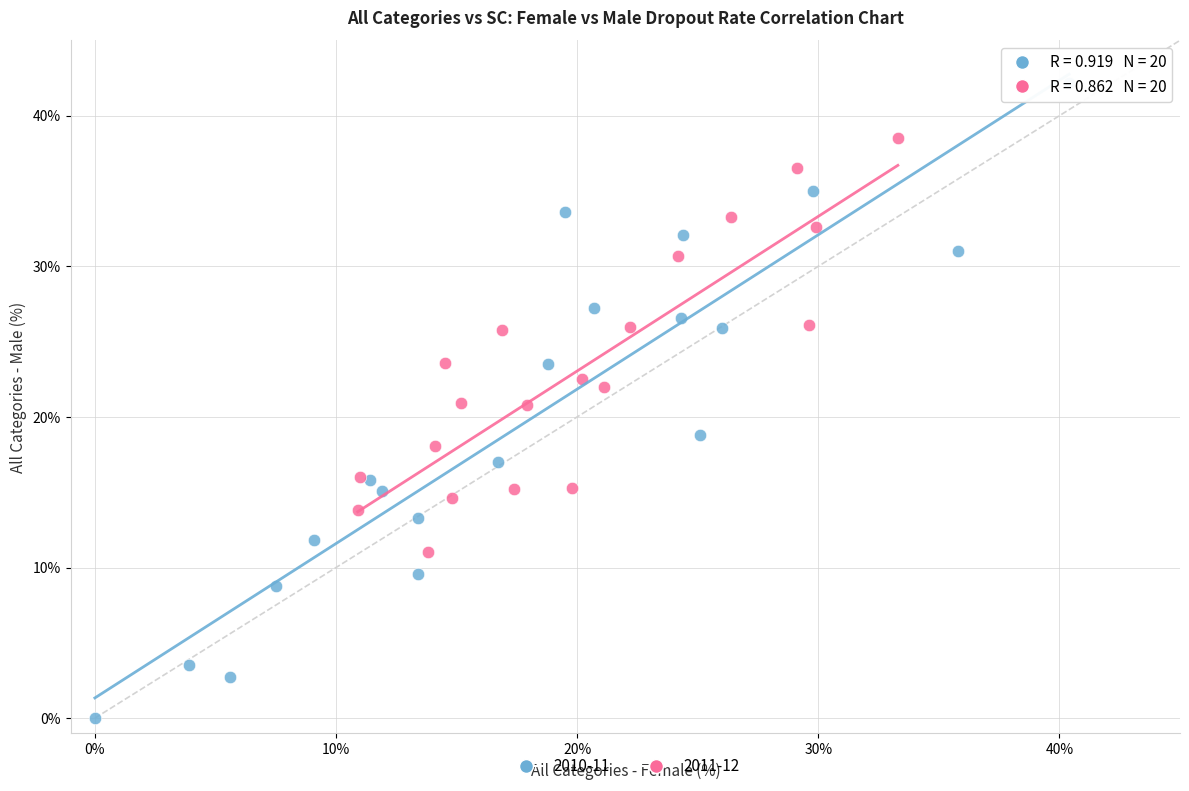

Which series contains the lowest Y value?

2010-11